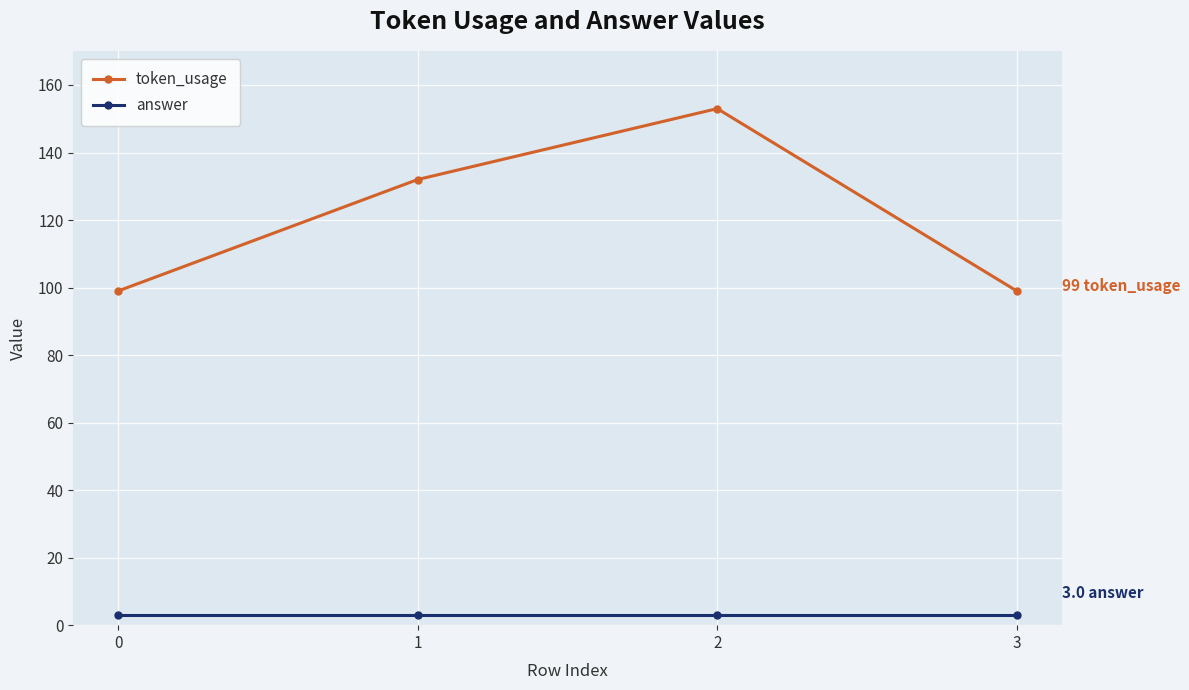

The value of token_usage at 1 is 47. True or false?

False